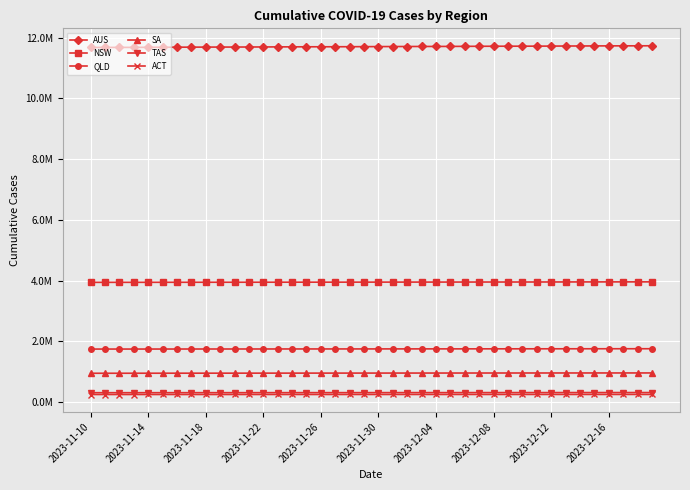

What are all the series names shown in the legend?

AUS, NSW, QLD, SA, TAS, ACT